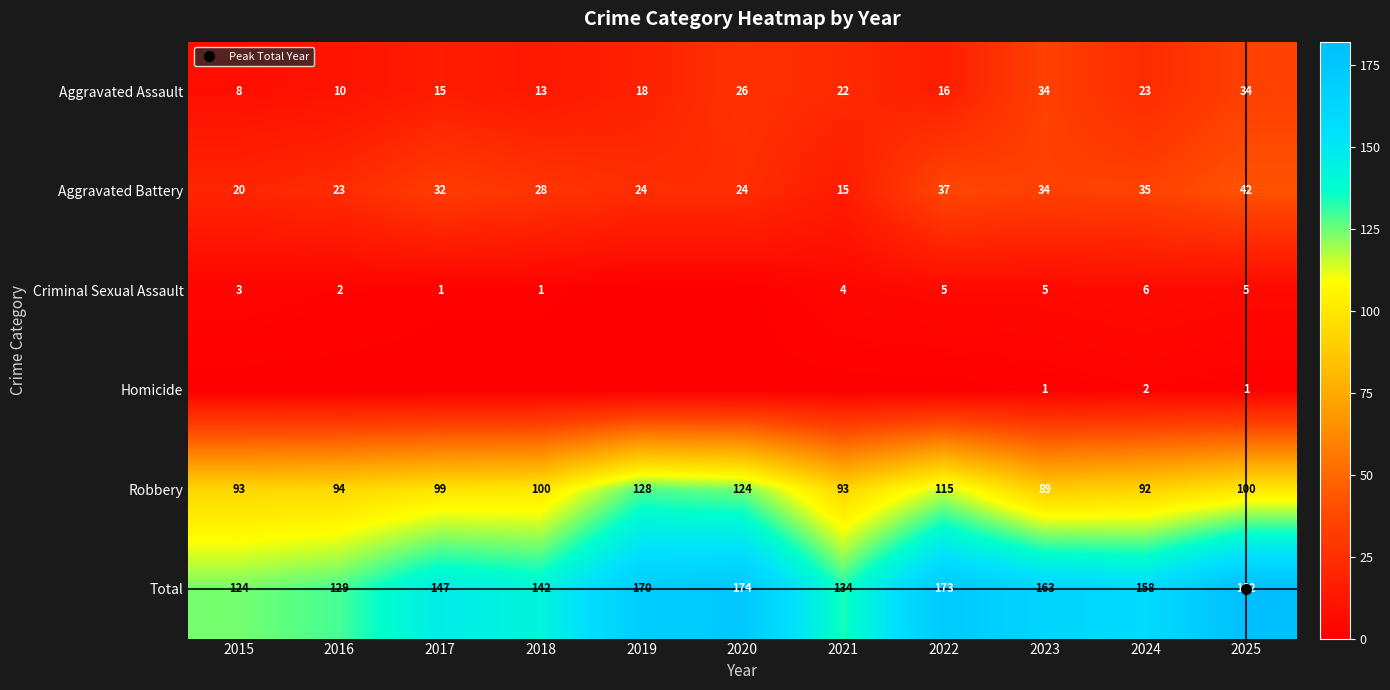

Which label corresponds to the largest value in the chart?

2025